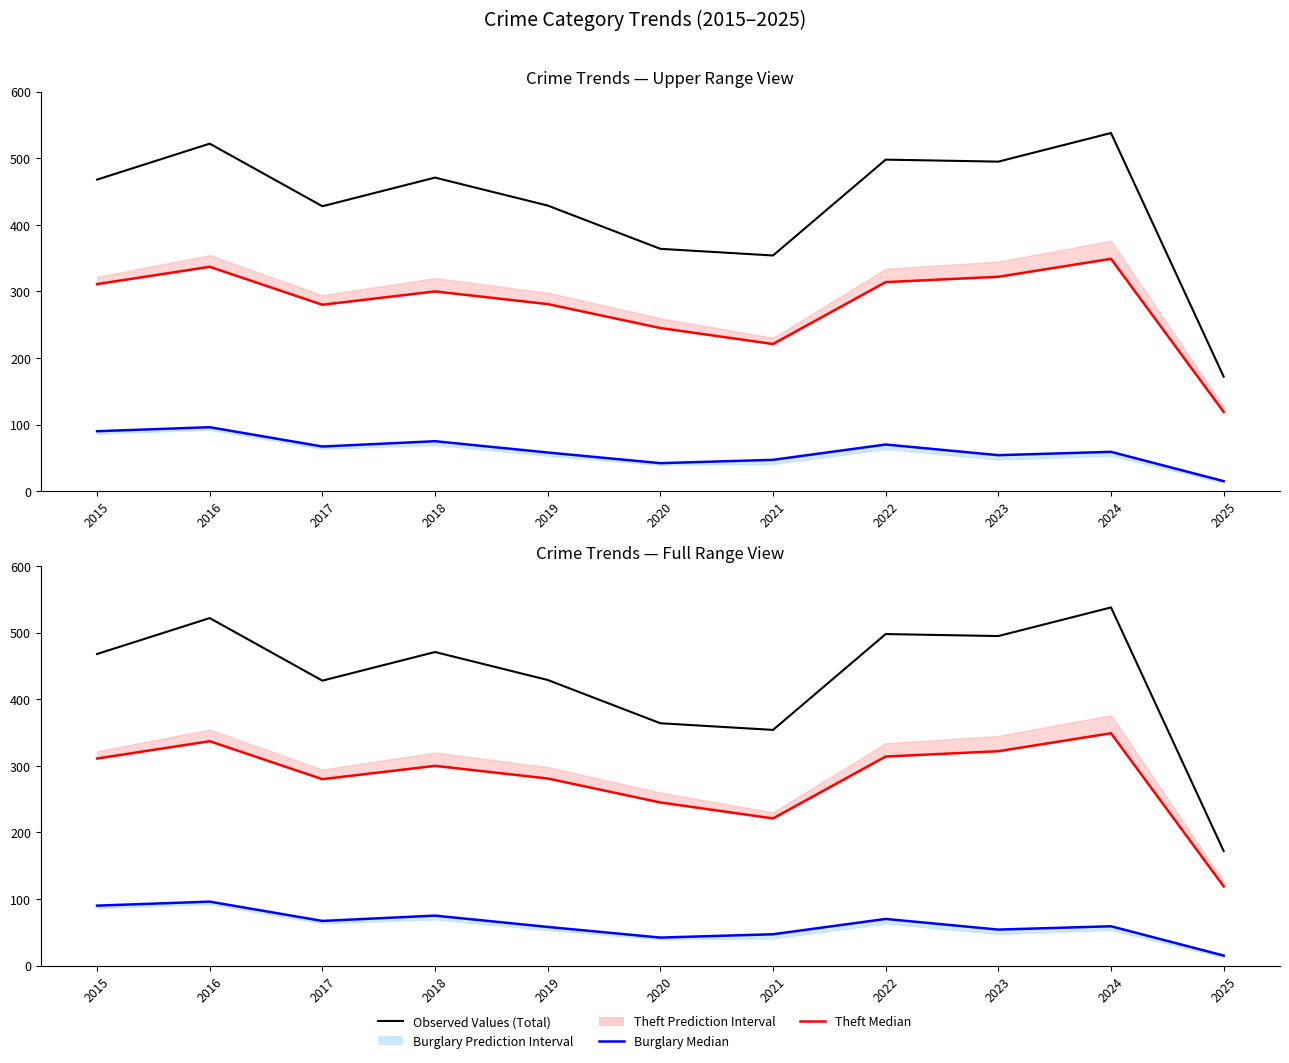

At how many categories does at least one series exceed 374?

8